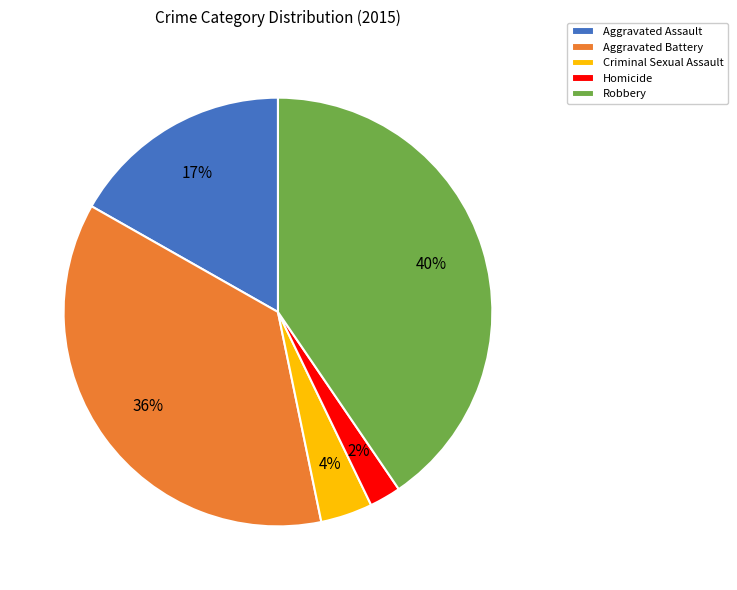

To the nearest percent, what is the difference between the largest and smallest slice percentages?

38%